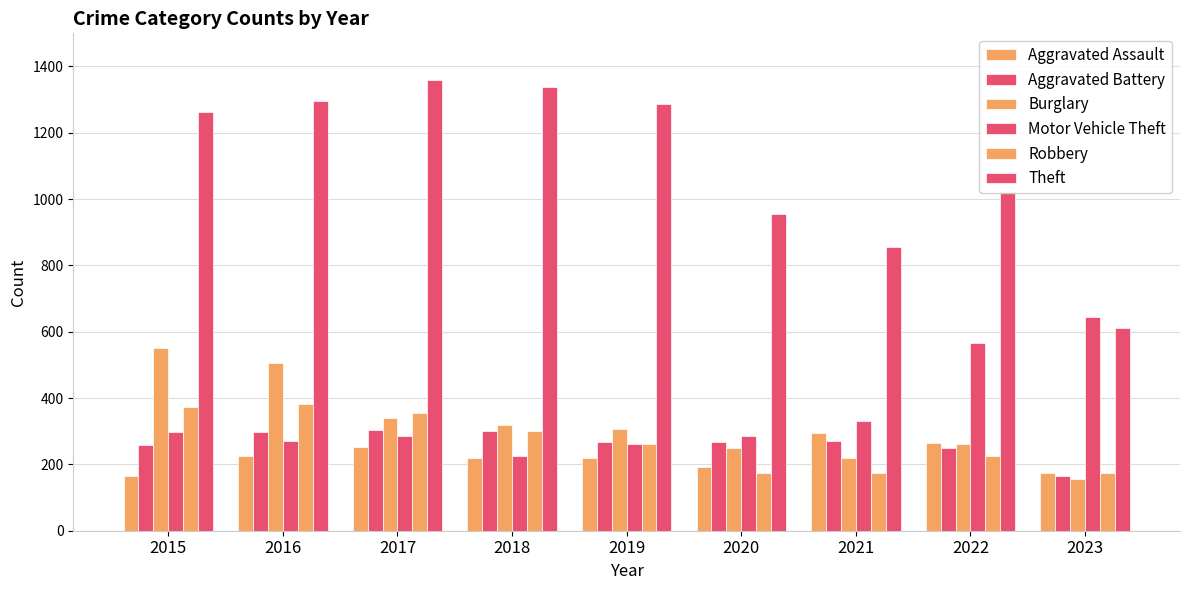

Which has a higher value, 2016 or 2019?

2016